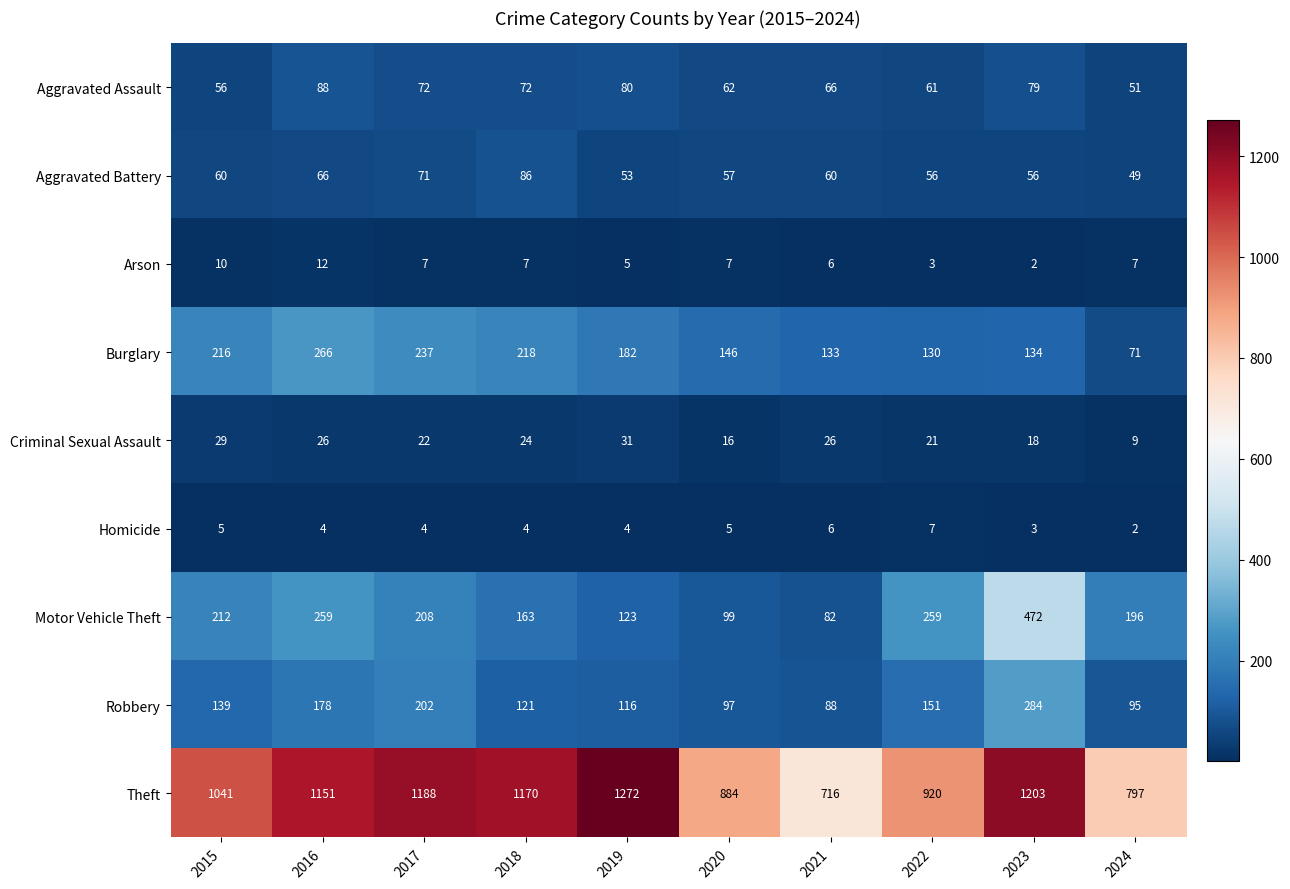

Which series has the largest total across all categories?

Theft